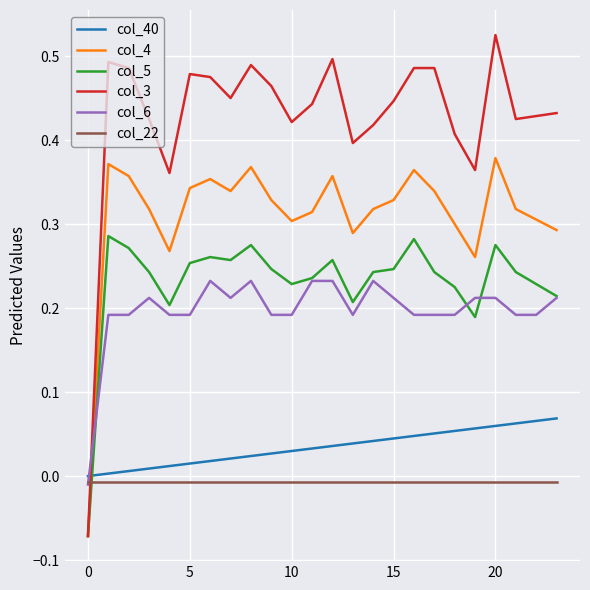

True or false: col_6 and col_4 cross at least once.

True